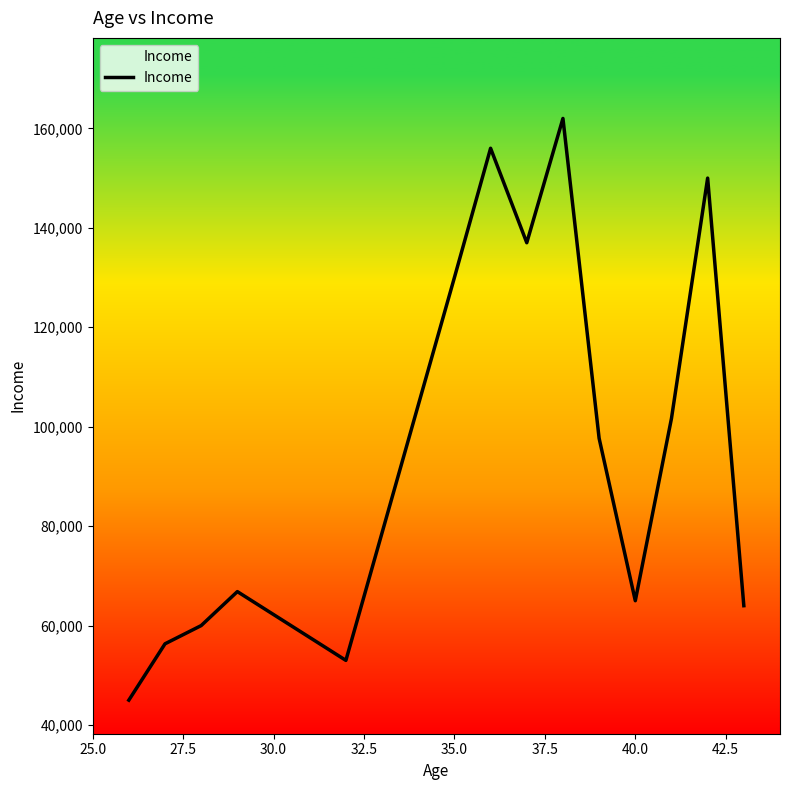

What is the difference between the maximum and minimum values?

117000.0